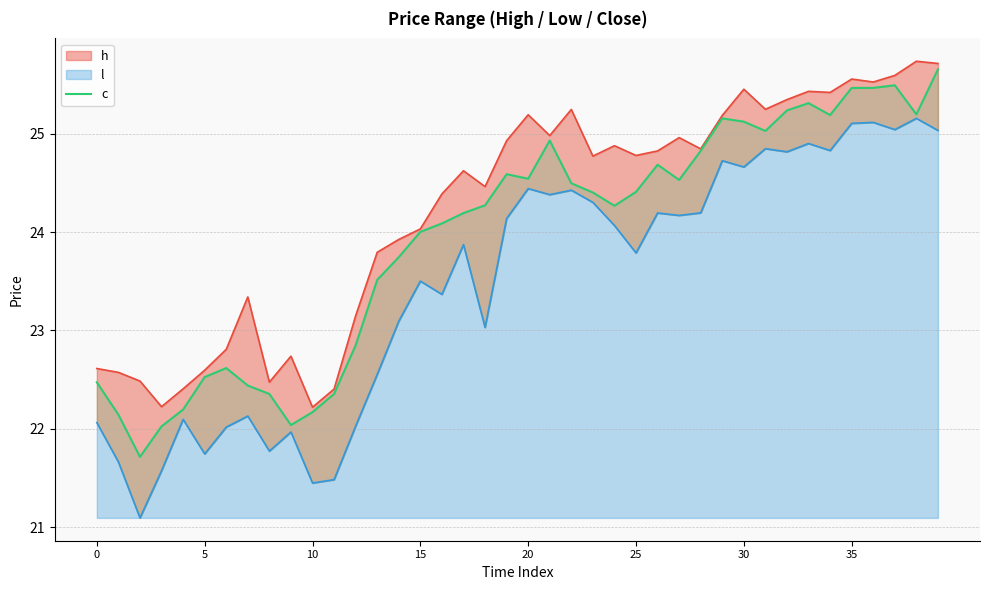

What is the label of the 6th point from the right?

34